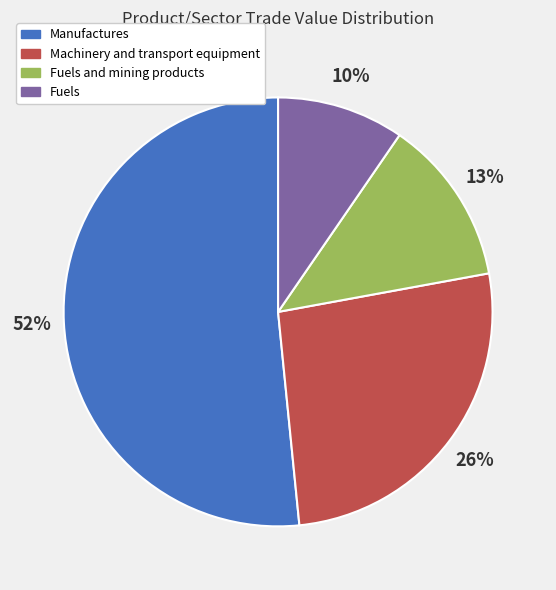

Rank the categories by value from lowest to highest.

Fuels, Fuels and mining products, Machinery and transport equipment, Manufactures